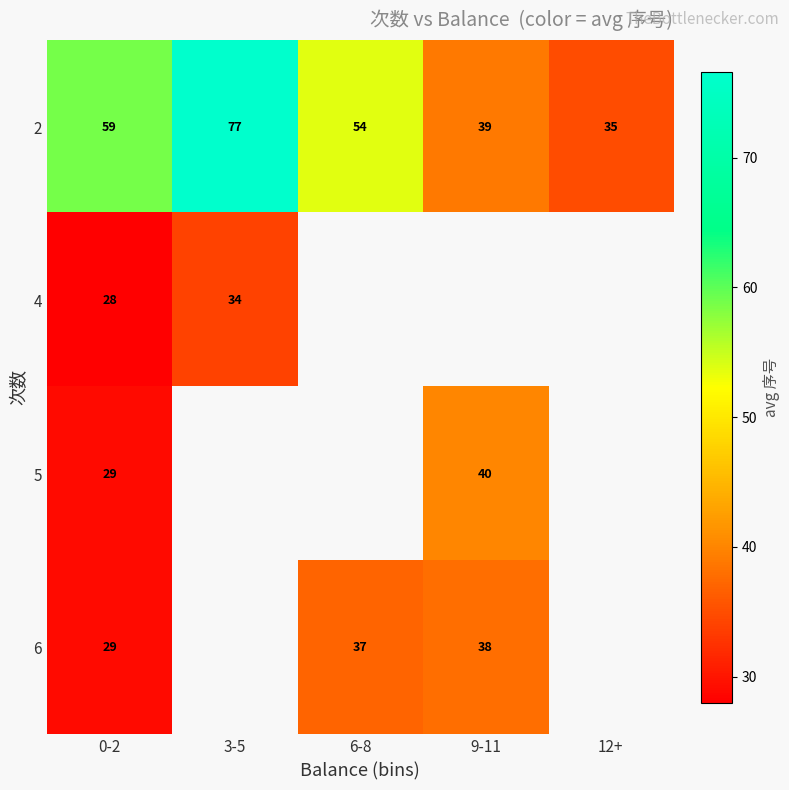

Which series changed the most between 9-11 and 12+?

2